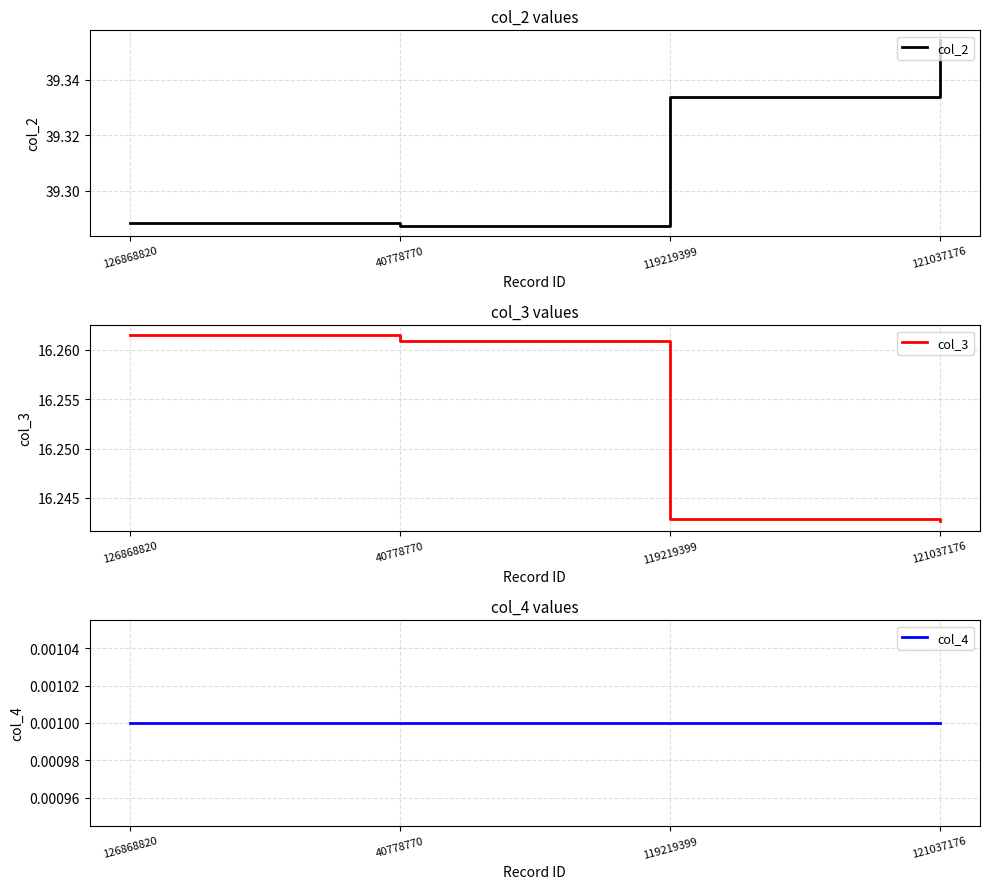

What position from the left is 40778770?

2